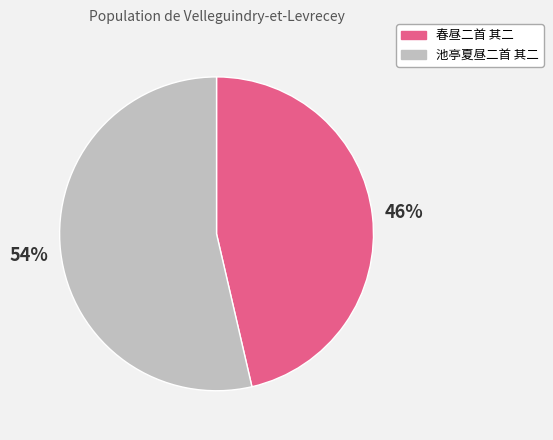

Which category accounts for the majority?

池亭夏昼二首 其二